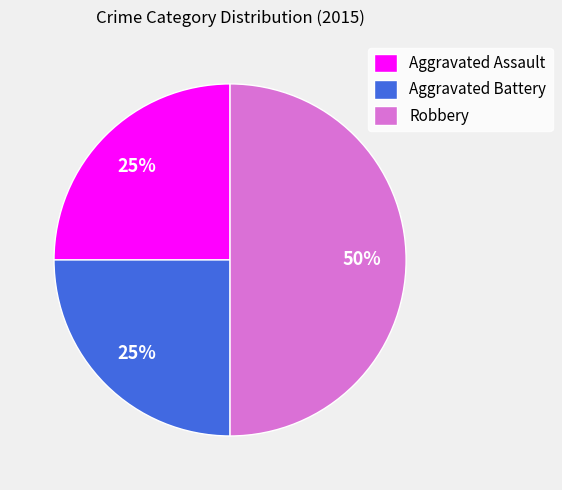

Between Robbery and Aggravated Battery, which is larger?

Robbery